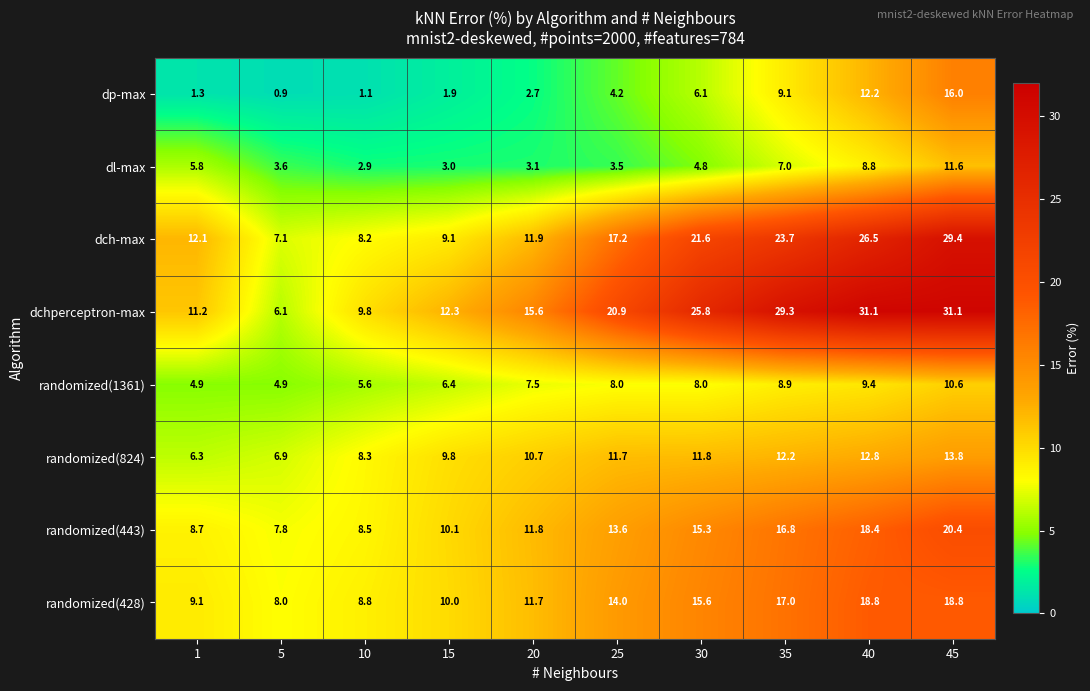

Read the dchperceptron-max value at 40.

31.1